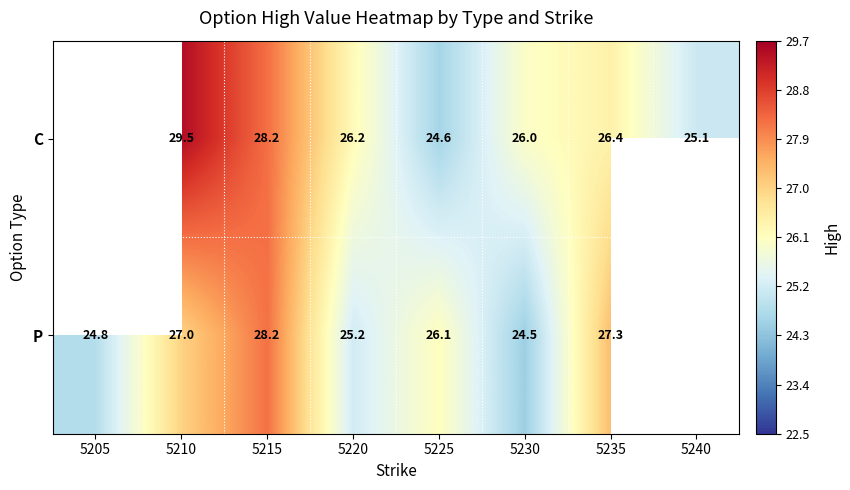

What is the total value across all series at 5210?

56.5